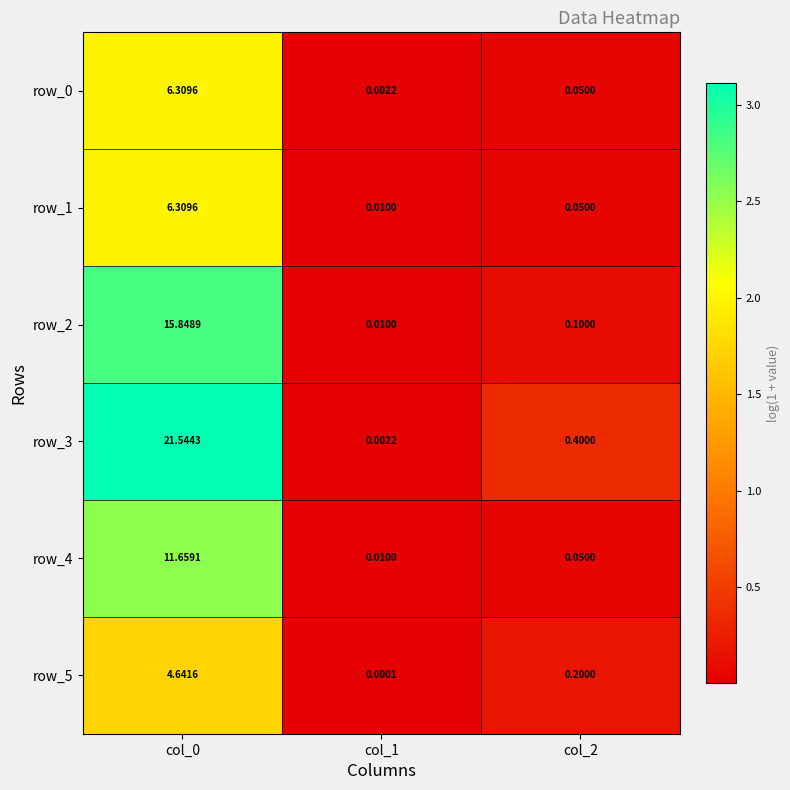

At which label does row_1 reach its minimum?

col_1